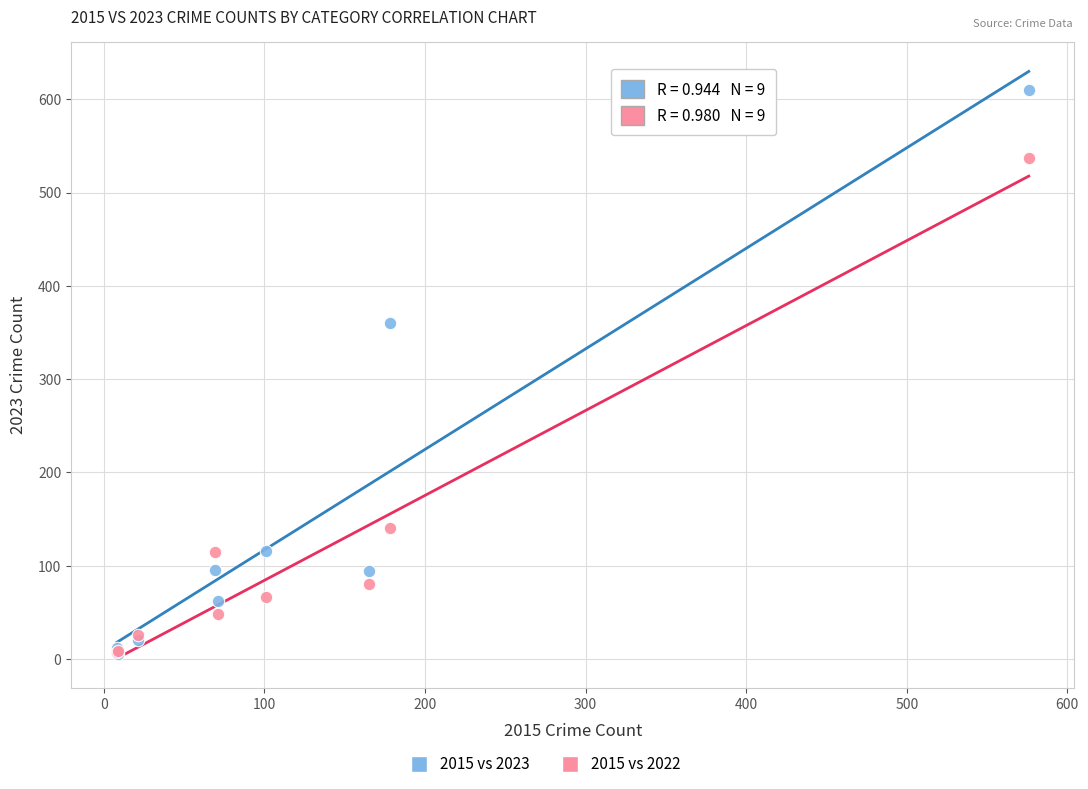

Which series contains the highest Y value?

2015 vs 2023